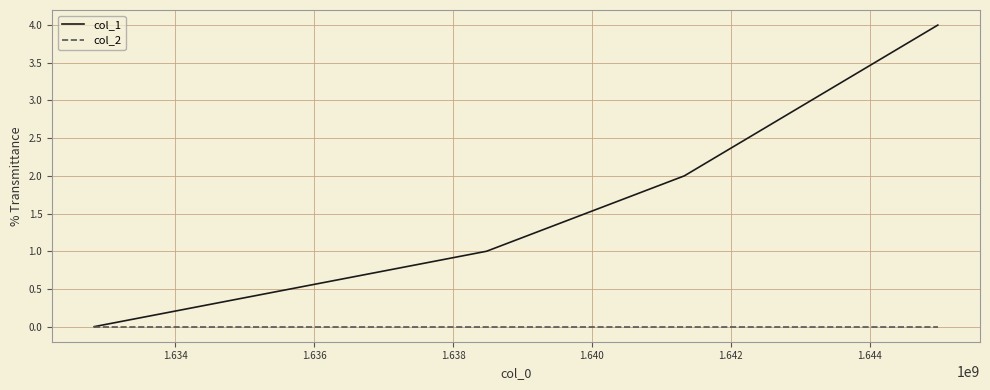

Which series has the widest spread of values?

col_1